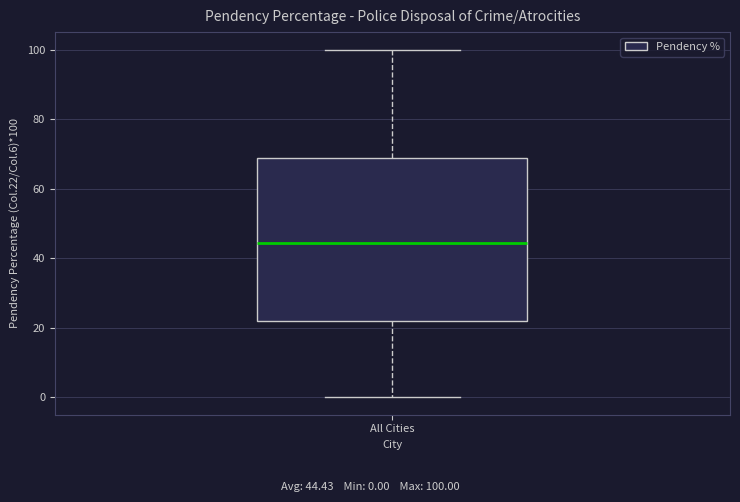

Read this box plot against the y-axis: the position of the median line, the range covered by the box, and the ends of both whiskers. The values are not printed on the chart, so give them approximately, as read against the axis.

median 44, box 22 to 68, whiskers 0 to 100